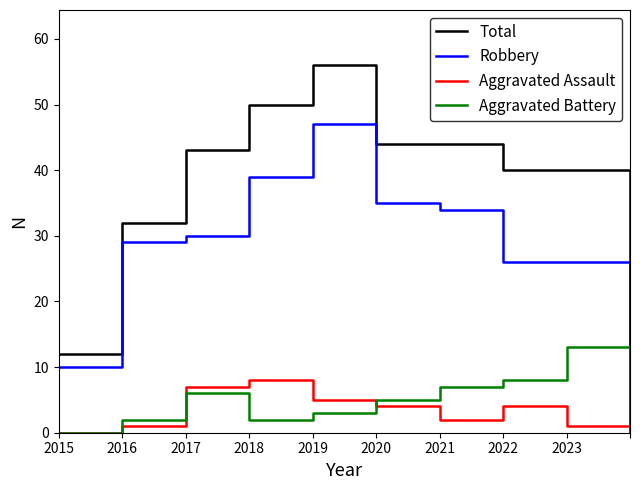

Which series has the largest total across all categories?

Total